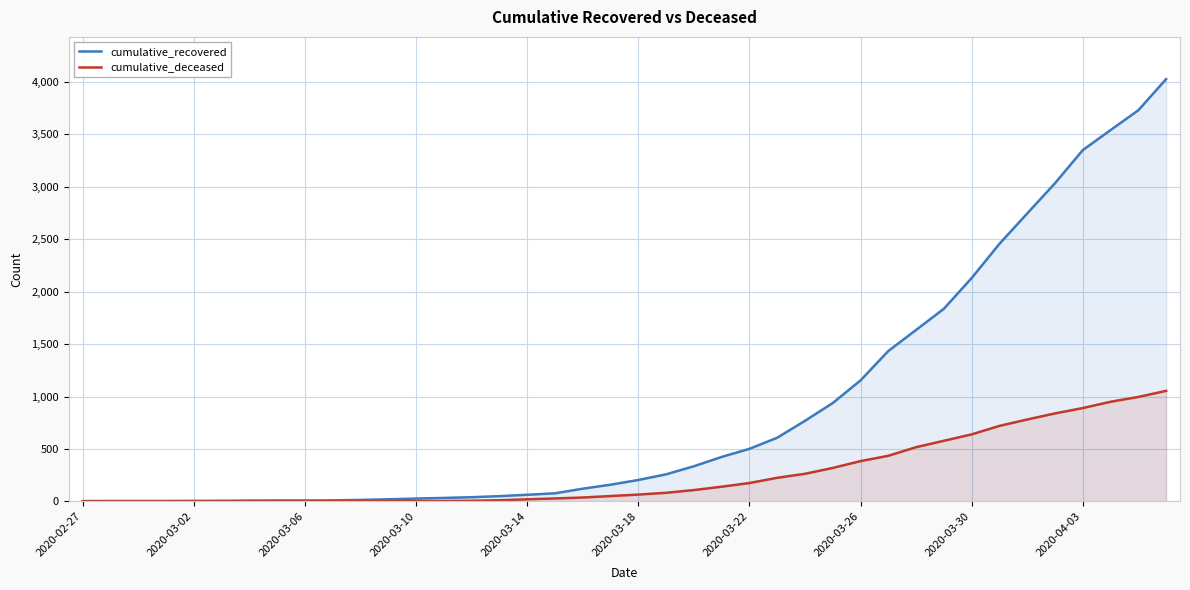

Reading right to left, what are all the values shown in this chart?

cumulative_recovered: 4027	3730	3541	3350	3034	2746	2456	2130	1837	1635	1434	1154	938	768	607	501	424	335	258	204	159	121	77	63	50	40	33	27	20	14	10	9	9	8	6	5	4	4	4	3
cumulative_deceased: 1054	996	950	890	839	781	720	639	578	517	435	384	319	263	225	175	140	108	82	65	51	37	28	20	11	6	4	2	2	2	1	0	0	0	0	0	0	0	0	0